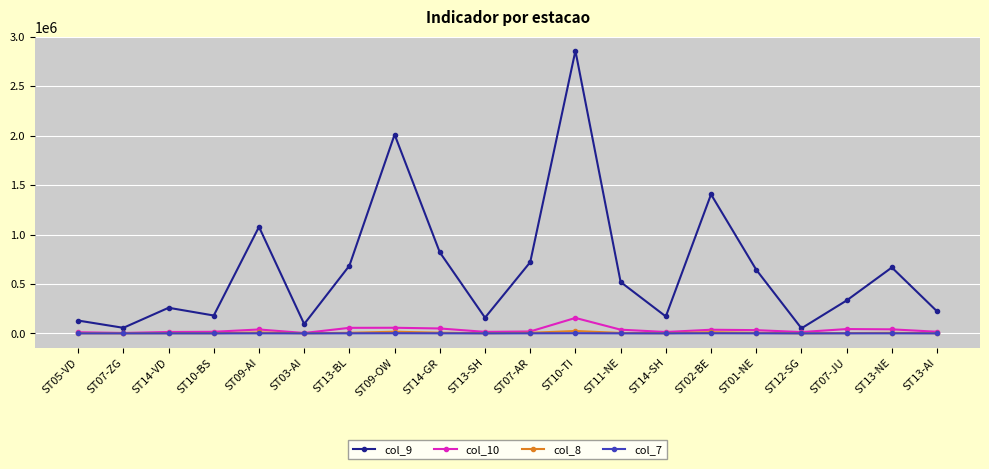

In col_10, how many points are lower than both neighbors (excluding endpoints)?

5